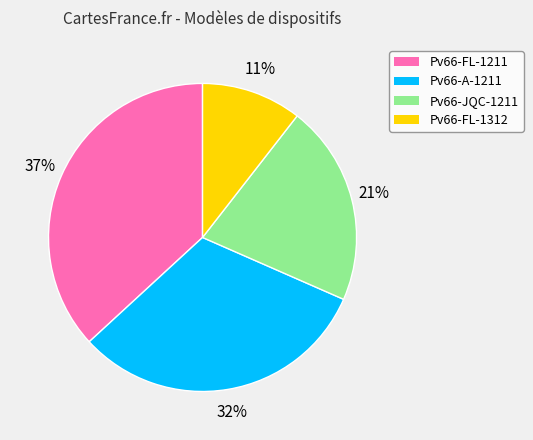

To the nearest percent, what portion does Pv66-FL-1211 represent?

37%